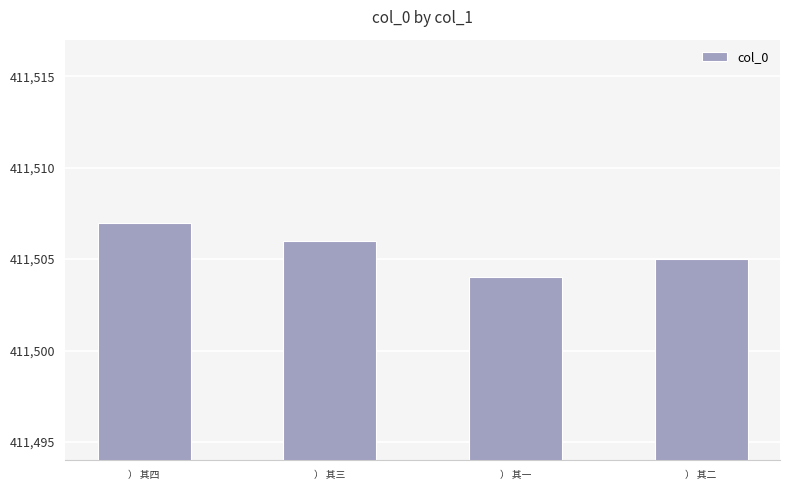

What is the change in value from ） 其四 to ） 其三?

-1